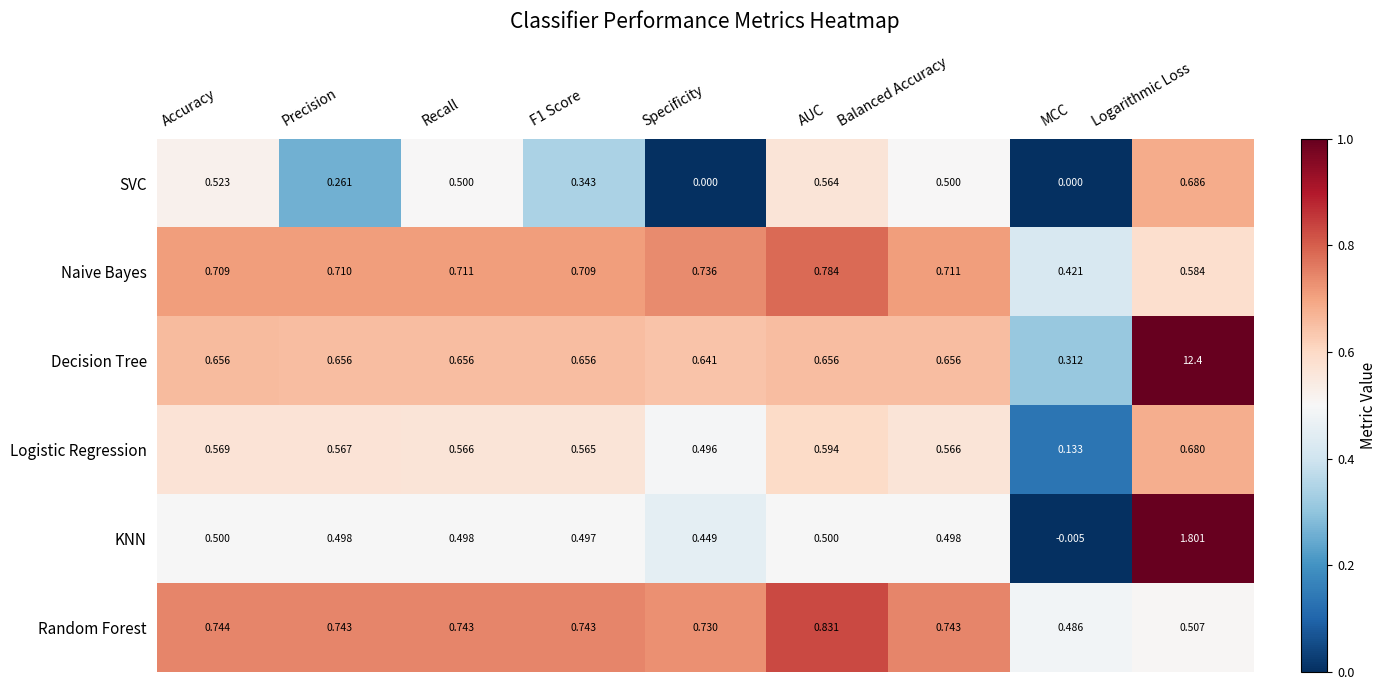

Rank the series at Balanced Accuracy from highest to lowest value.

Random Forest, Naive Bayes, Decision Tree, Logistic Regression, SVC, KNN